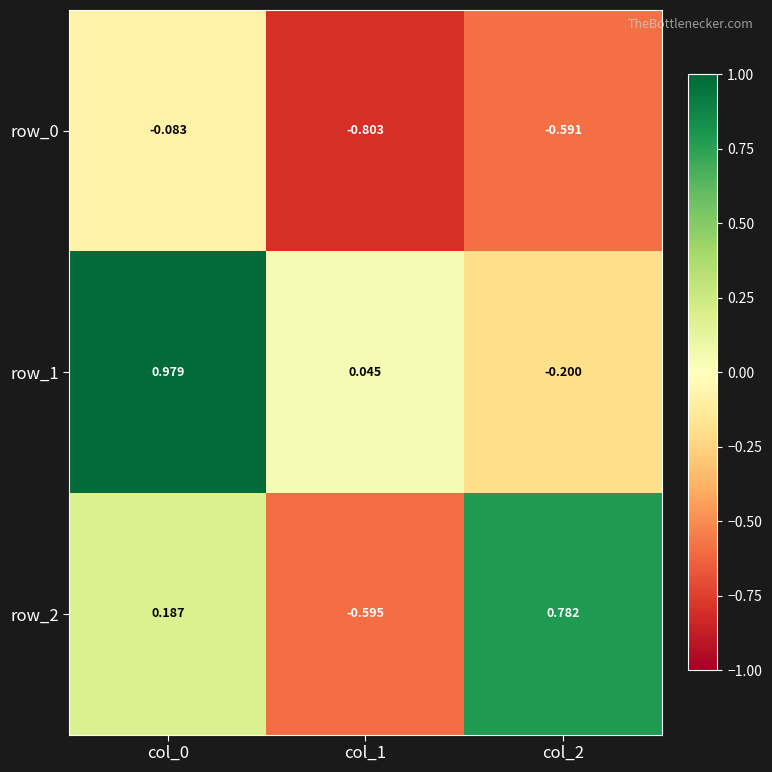

Count the number of categories in the chart.

3